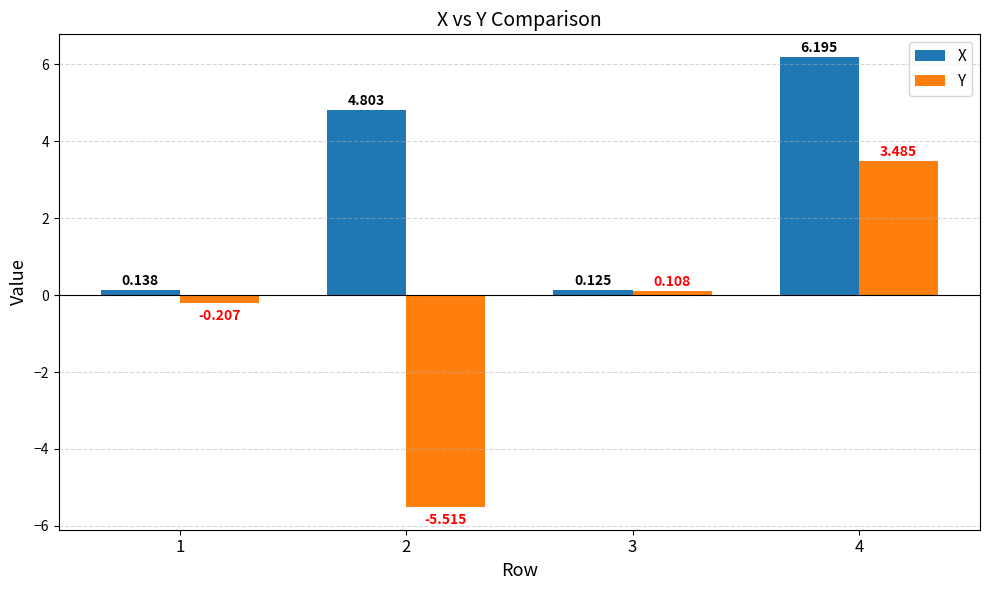

How many categories are shown in the chart?

4